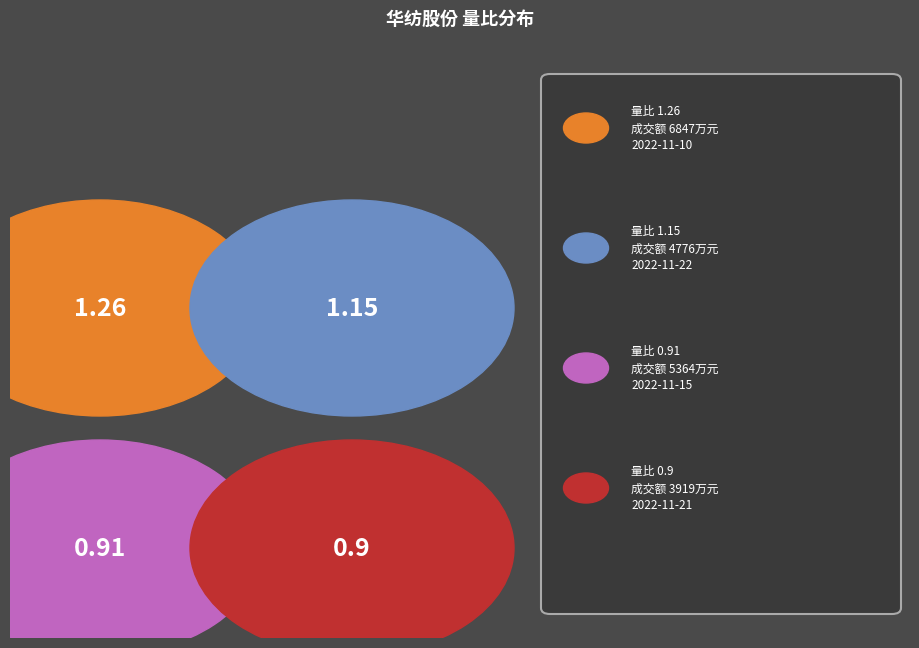

What is the change in value from 2022-11-15 to 2022-11-10?

+1483